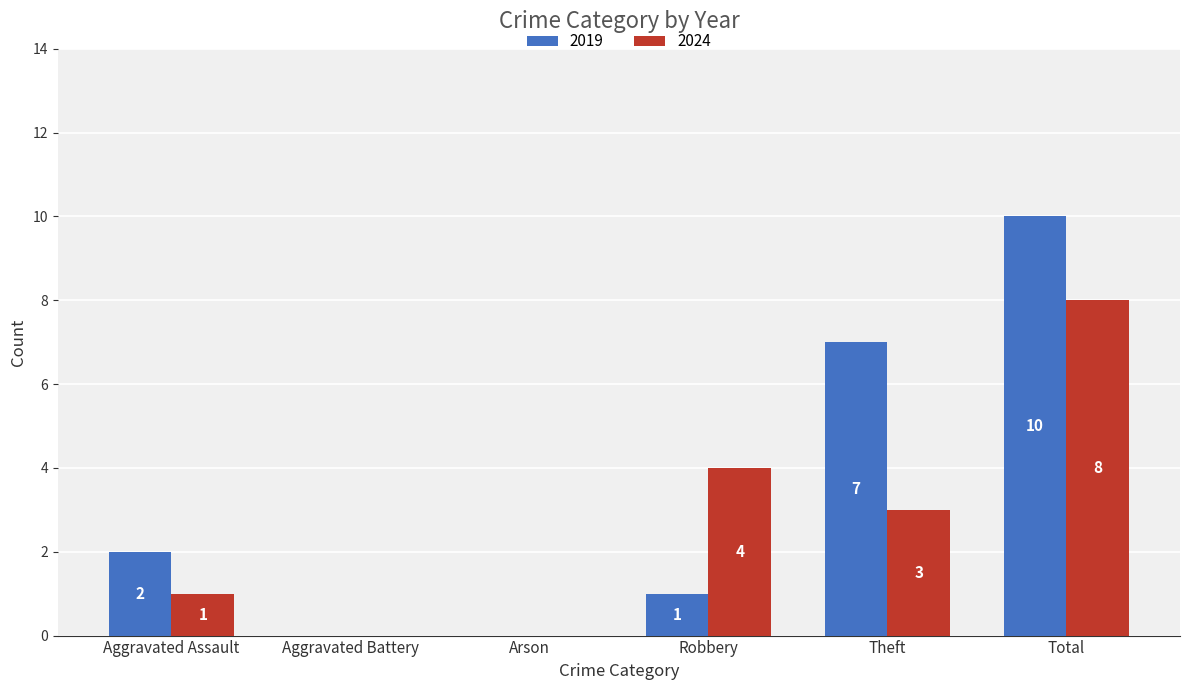

At which category is the sum across all series the highest?

Total